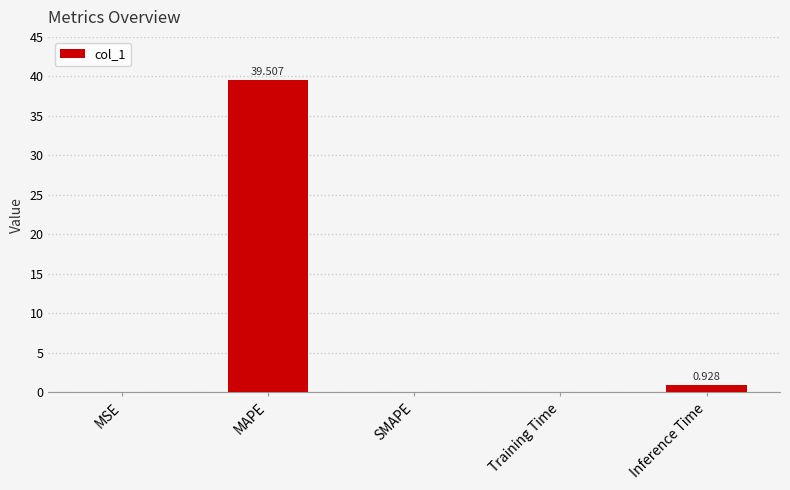

Which has a higher value, SMAPE or MAPE?

MAPE